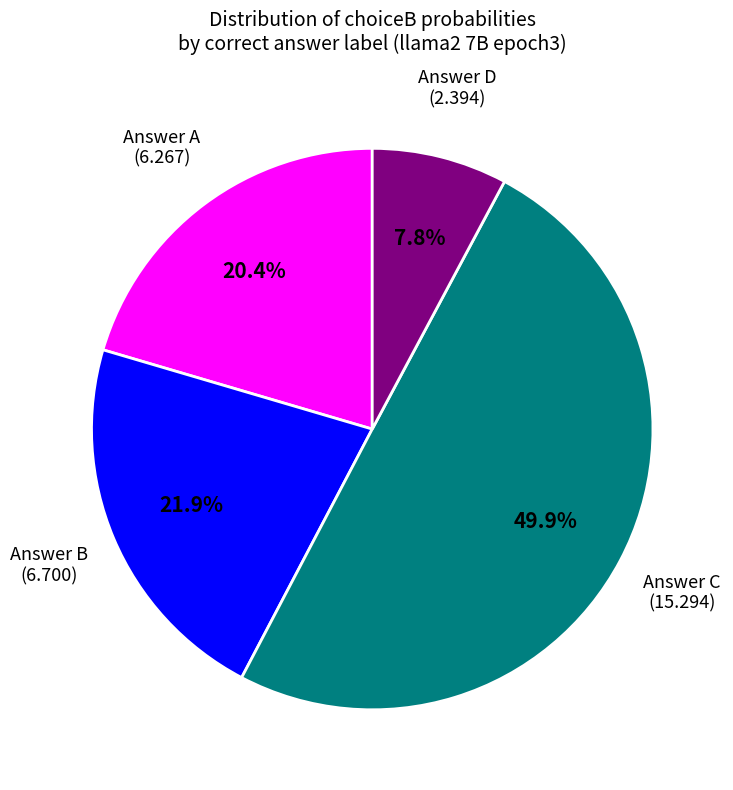

How many slices are in this pie chart?

4